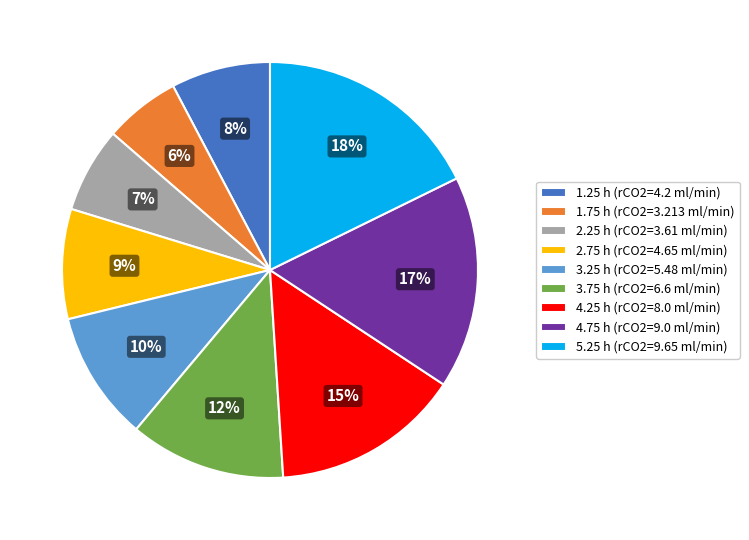

Count the number of slices in the pie.

9